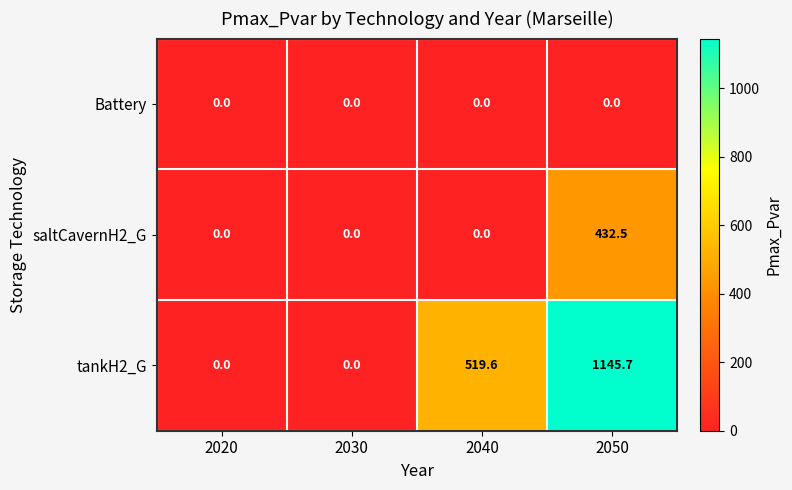

Is it true that tankH2_G equals -687.1 at 2030?

False